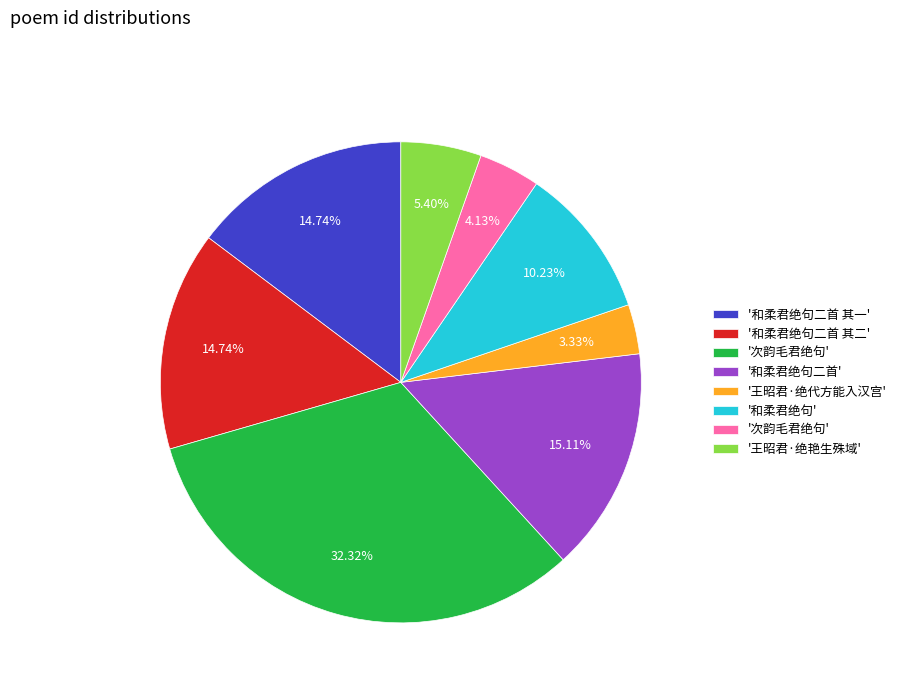

Does any single category account for the majority?

No